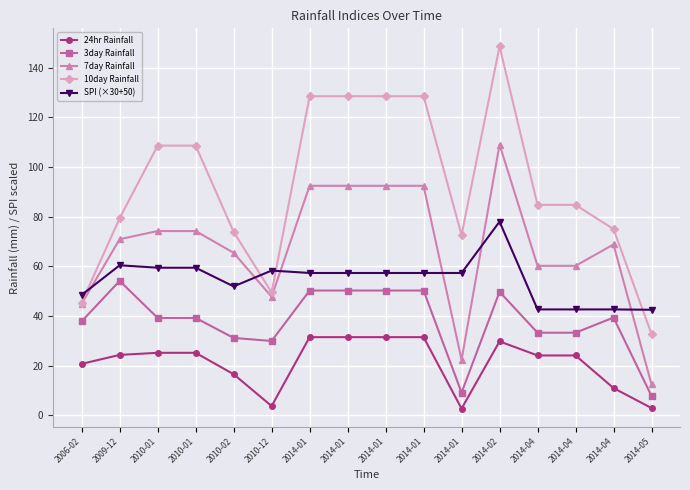

Reading left to right, transcribe all the data shown in this chart.

24hr Rainfall: 2006-02=20.7	2009-12=24.3	2010-01=25.2	2010-01=25.2	2010-02=16.5	2010-12=3.7	2014-01=31.5	2014-01=31.5	2014-01=31.5	2014-01=31.5	2014-01=2.7	2014-02=29.8	2014-04=24.1	2014-04=24.1	2014-04=11.0	2014-05=2.9
3day Rainfall: 2006-02=37.9	2009-12=54.1	2010-01=39.2	2010-01=39.2	2010-02=31.2	2010-12=29.9	2014-01=50.2	2014-01=50.2	2014-01=50.2	2014-01=50.2	2014-01=9.1	2014-02=49.7	2014-04=33.3	2014-04=33.3	2014-04=39.4	2014-05=7.8
7day Rainfall: 2006-02=44.9	2009-12=70.9	2010-01=74.2	2010-01=74.2	2010-02=65.4	2010-12=47.7	2014-01=92.4	2014-01=92.4	2014-01=92.4	2014-01=92.4	2014-01=22.3	2014-02=109.0	2014-04=60.2	2014-04=60.2	2014-04=68.8	2014-05=12.4
10day Rainfall: 2006-02=45.4	2009-12=79.3	2010-01=108.6	2010-01=108.6	2010-02=73.8	2010-12=49.4	2014-01=128.5	2014-01=128.5	2014-01=128.5	2014-01=128.5	2014-01=72.6	2014-02=148.5	2014-04=84.7	2014-04=84.7	2014-04=75.0	2014-05=32.7
SPI (×30+50): 2006-02=48.5	2009-12=60.4	2010-01=59.4	2010-01=59.4	2010-02=51.9	2010-12=58.3	2014-01=57.3	2014-01=57.3	2014-01=57.3	2014-01=57.3	2014-01=57.3	2014-02=78.0	2014-04=42.6	2014-04=42.6	2014-04=42.6	2014-05=42.5